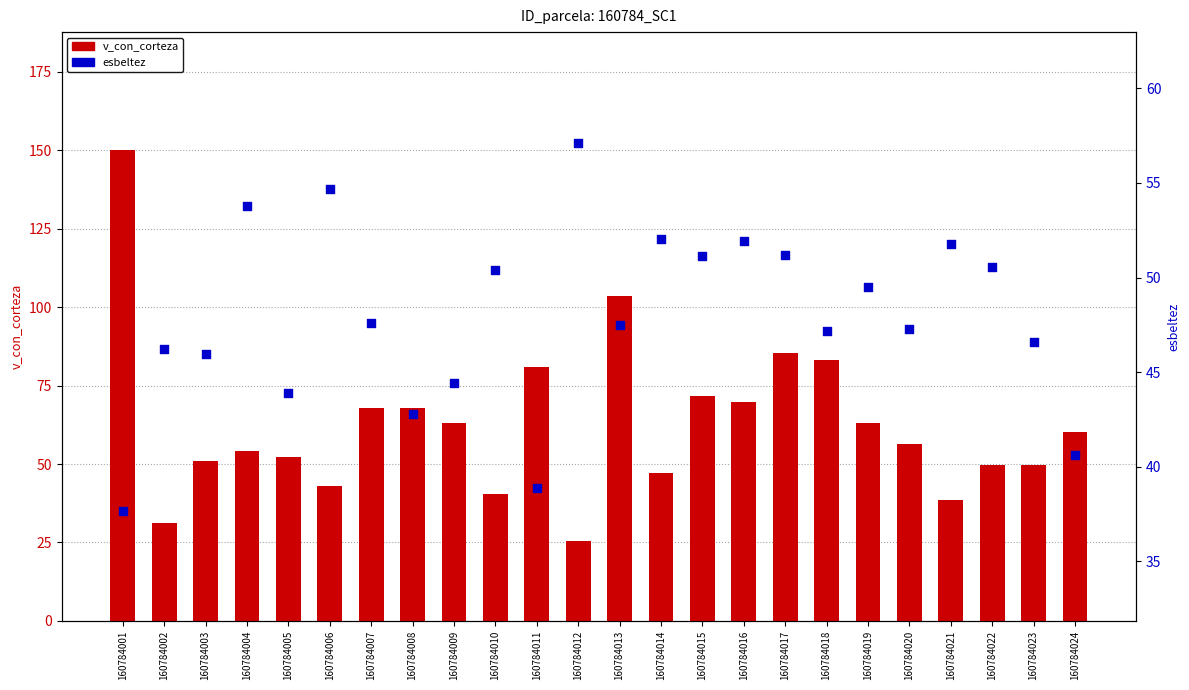

What are all the series names shown in the legend?

v_con_corteza, esbeltez